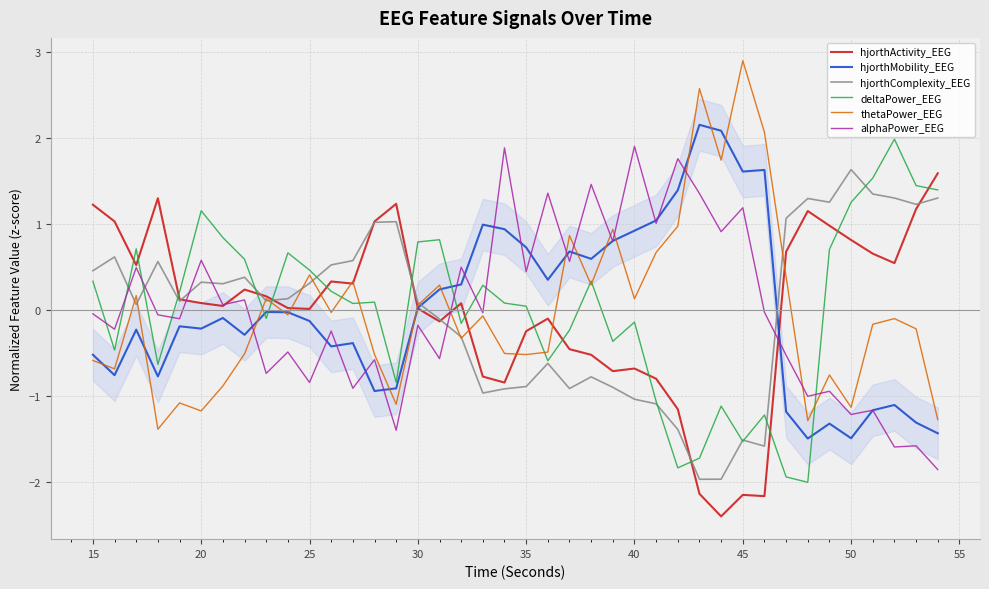

How many data points in hjorthMobility_EEG are above 0?

17